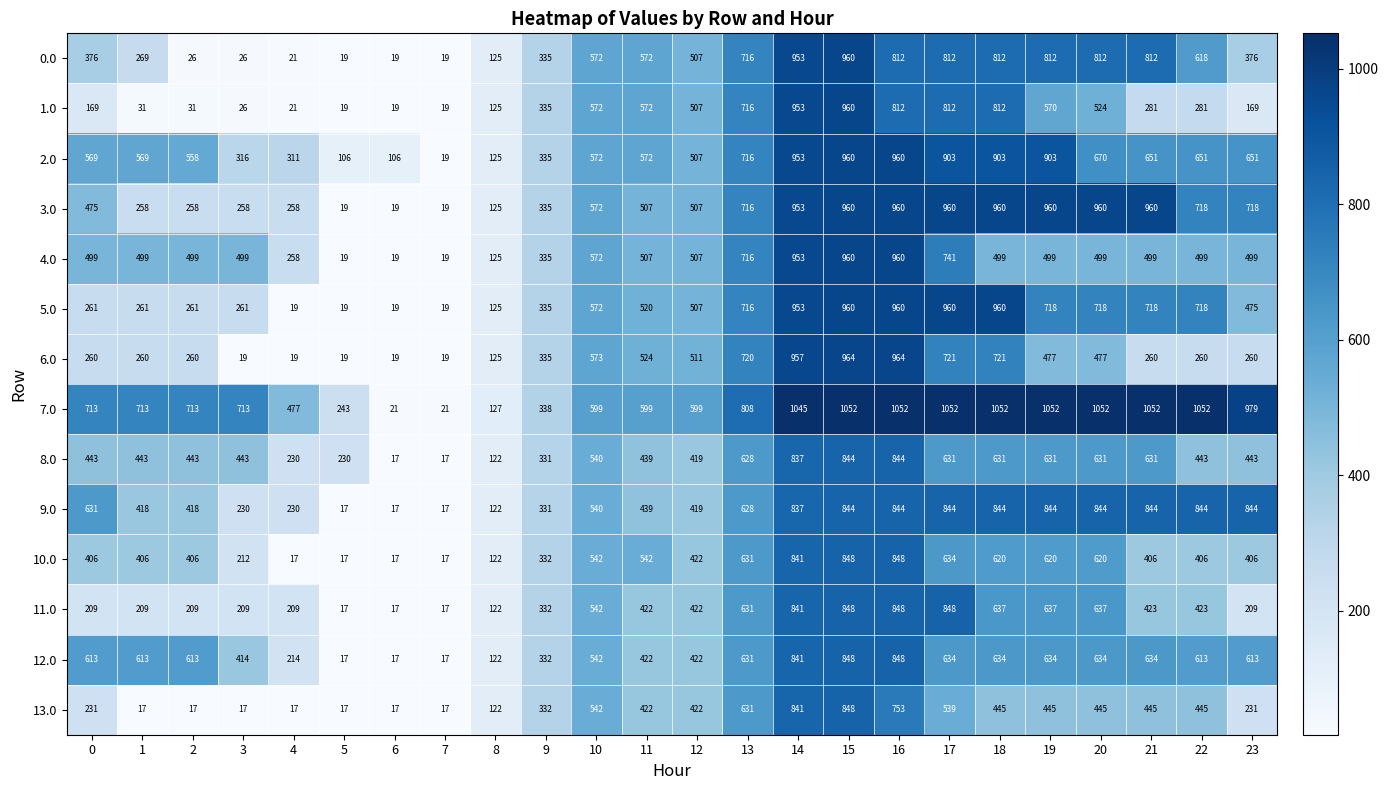

What is the difference between the second highest and minimum values in the 6.0 series?

945